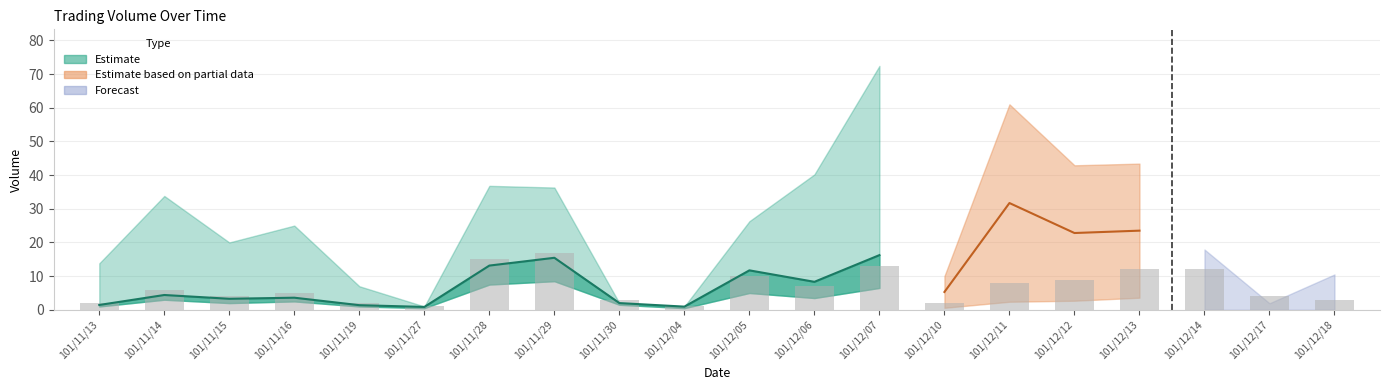

What is the average value?

7